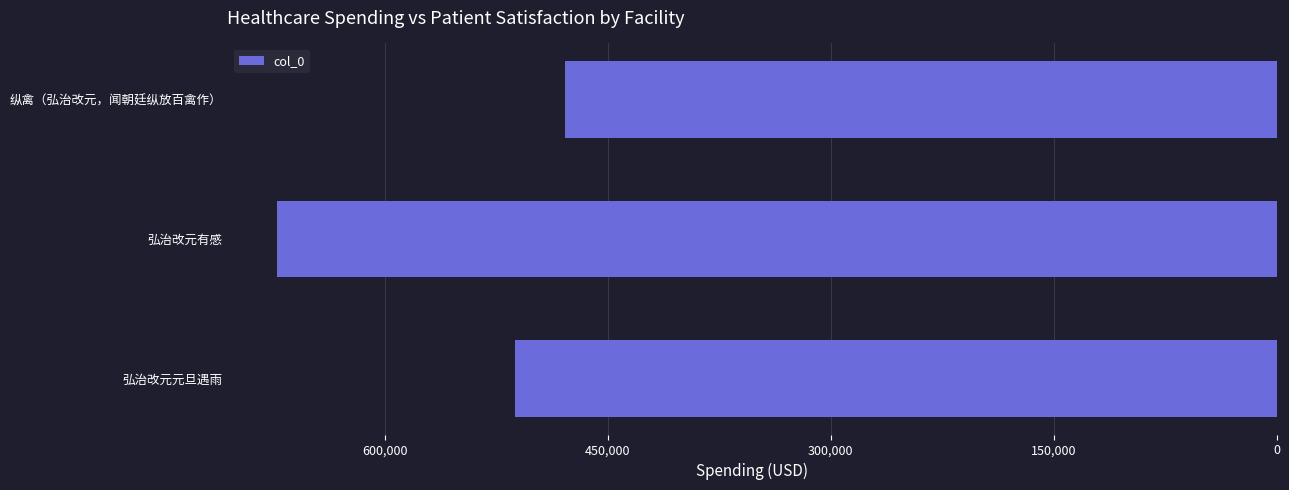

What is the sum of all values?

1663398